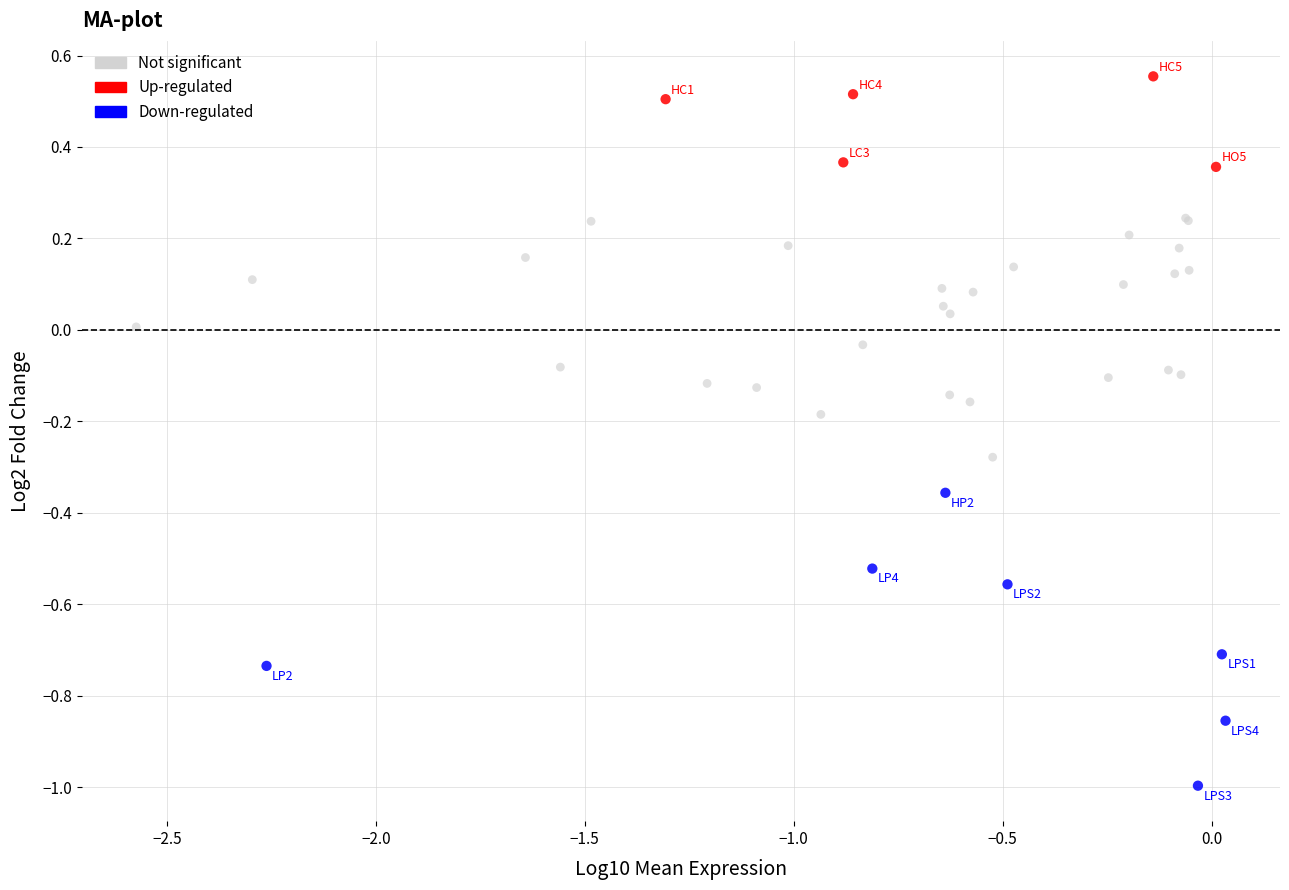

Which series contains the highest Y value?

Up-regulated